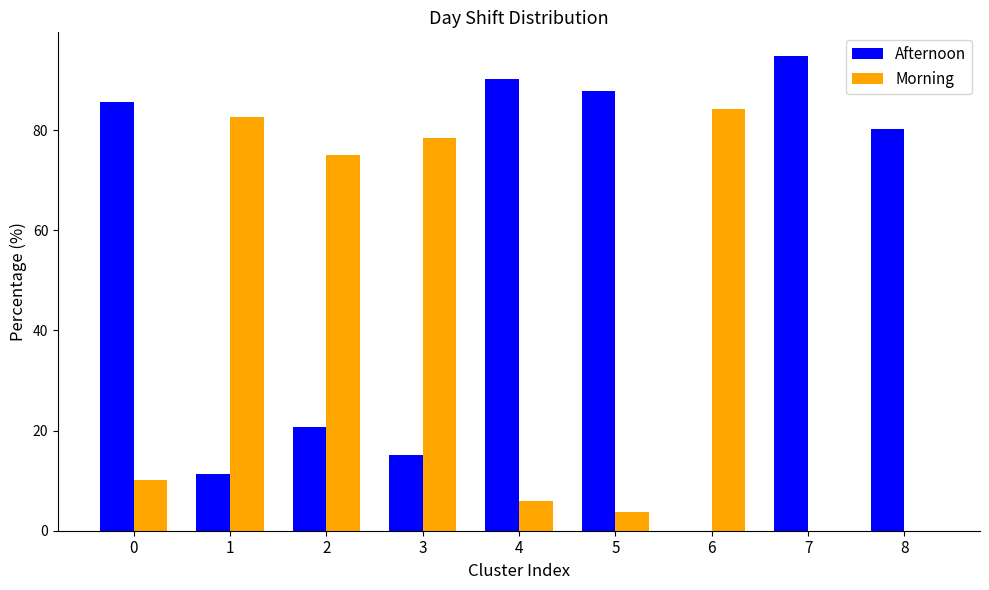

At which label is Afternoon closest to 47?

2